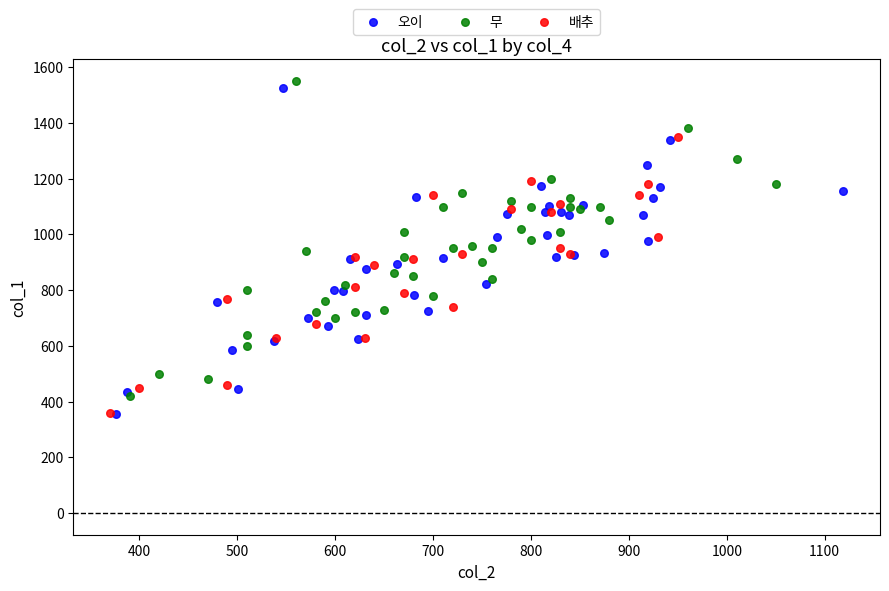

Which series has the widest spread of Y values?

오이